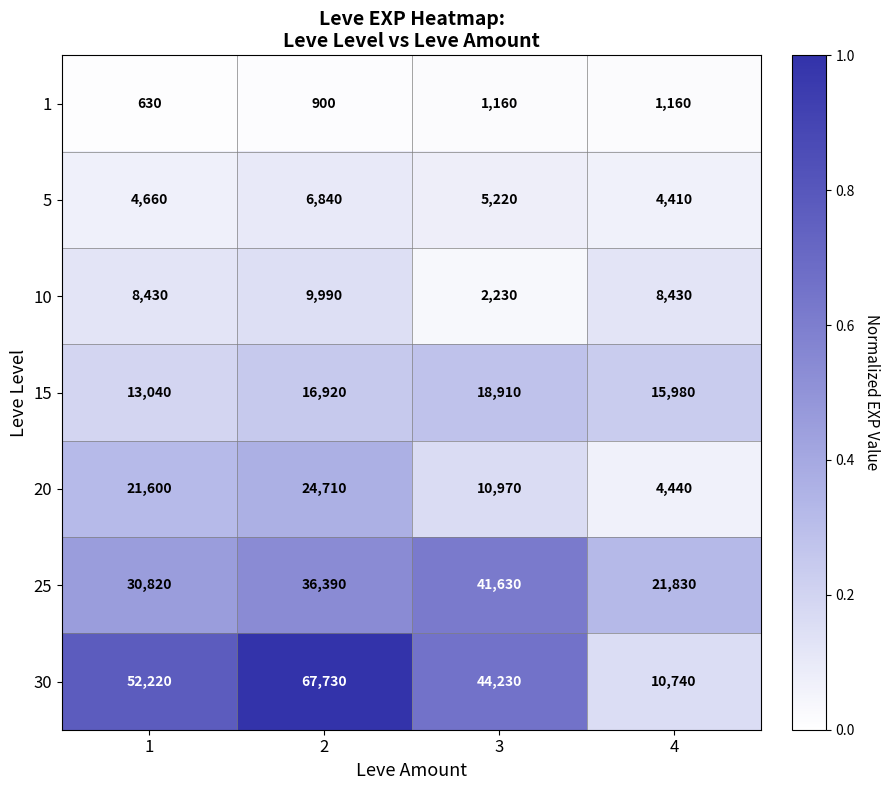

Which series has the largest range (max minus min)?

30